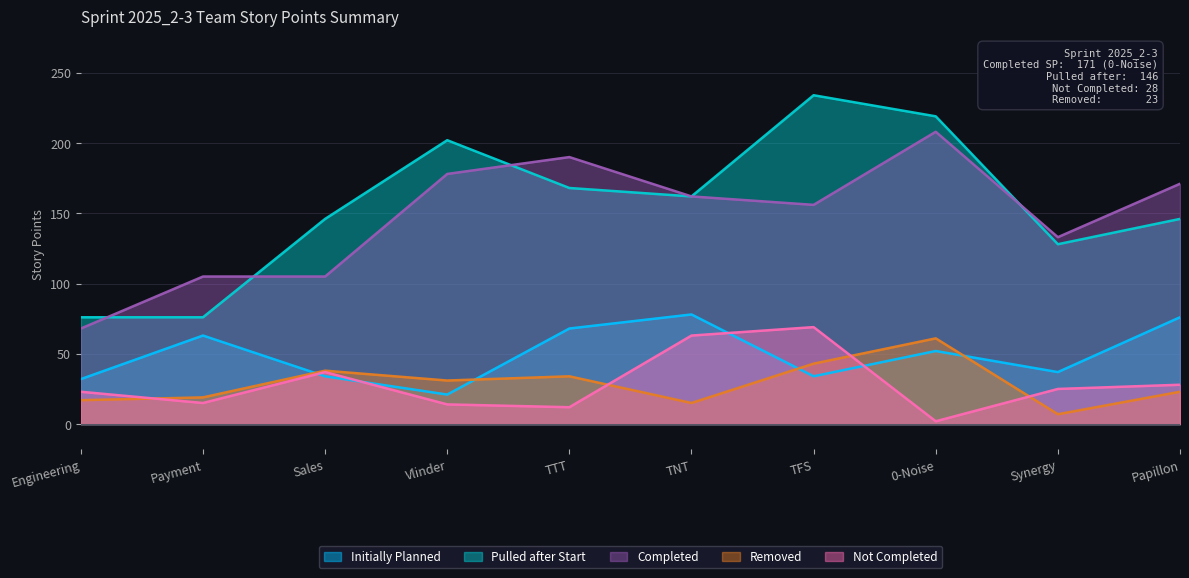

What is the difference between the second highest and minimum values in the Completed series?

122